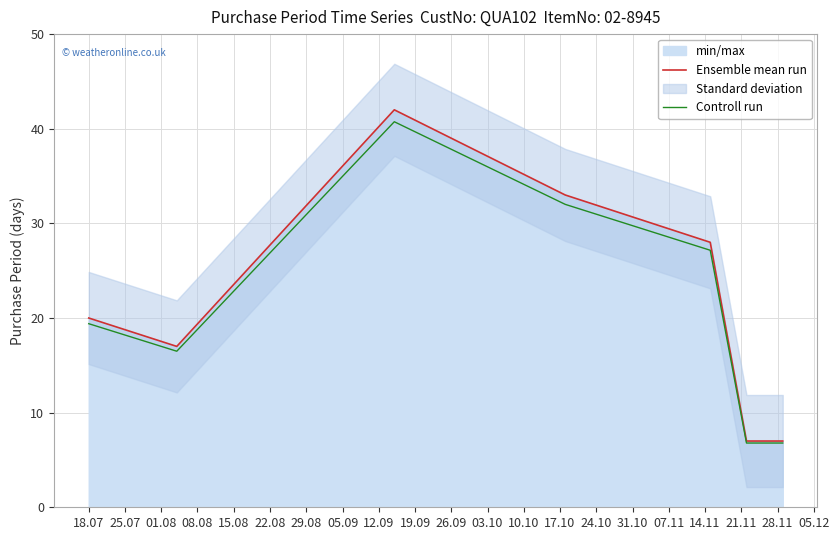

What is the maximum value for Ensemble mean run?

42.0